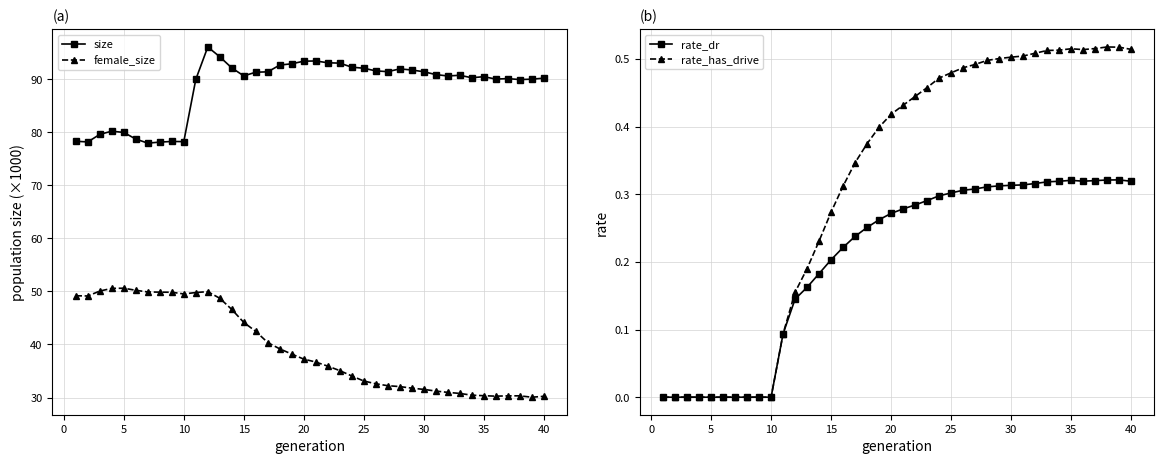

What is the highest value of the size series?

96.1